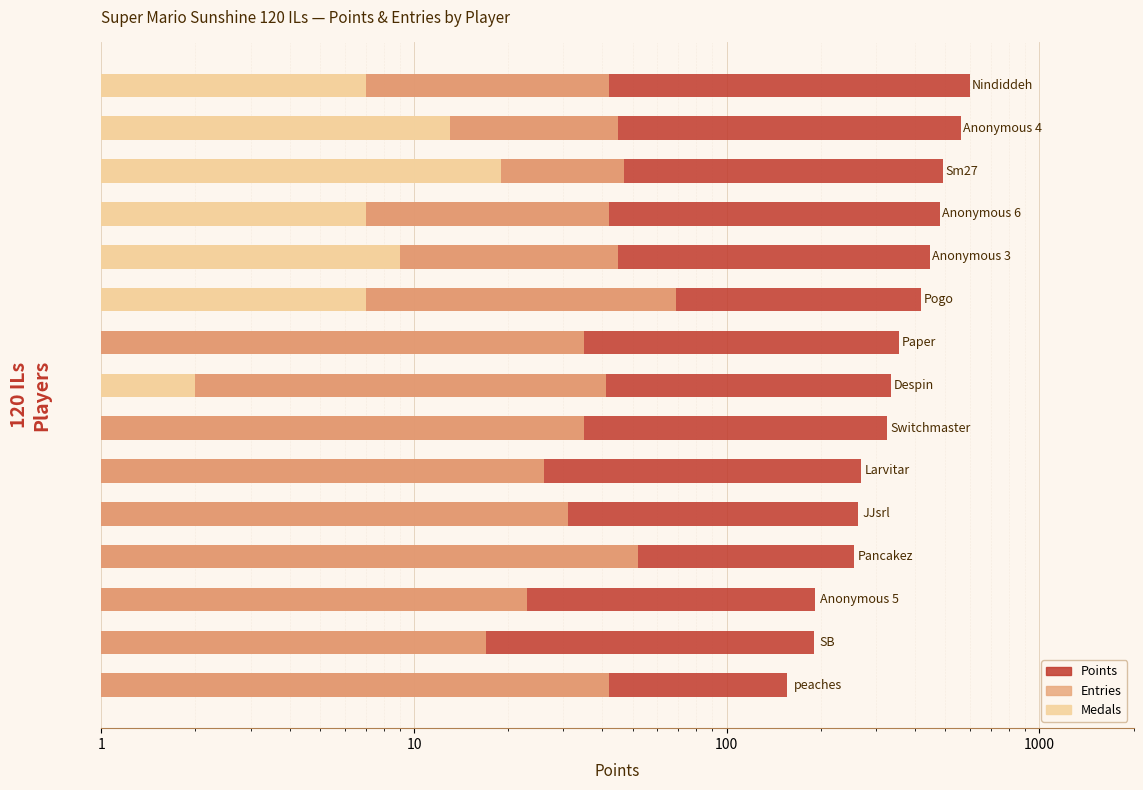

The value of Medals at 4 is 5. True or false?

False